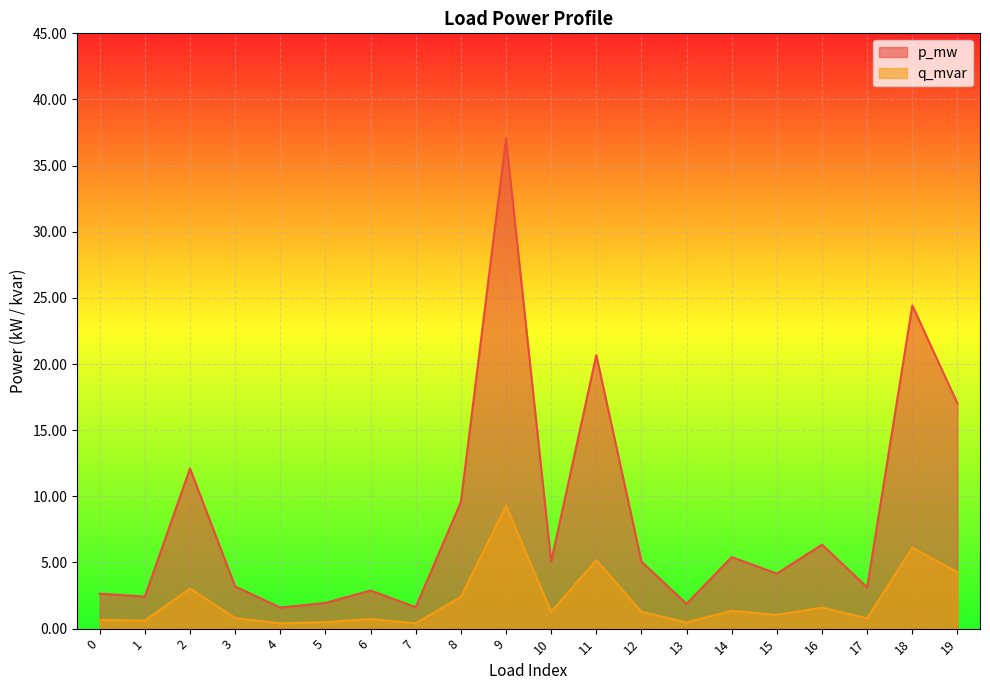

Count the number of data series in this chart.

2